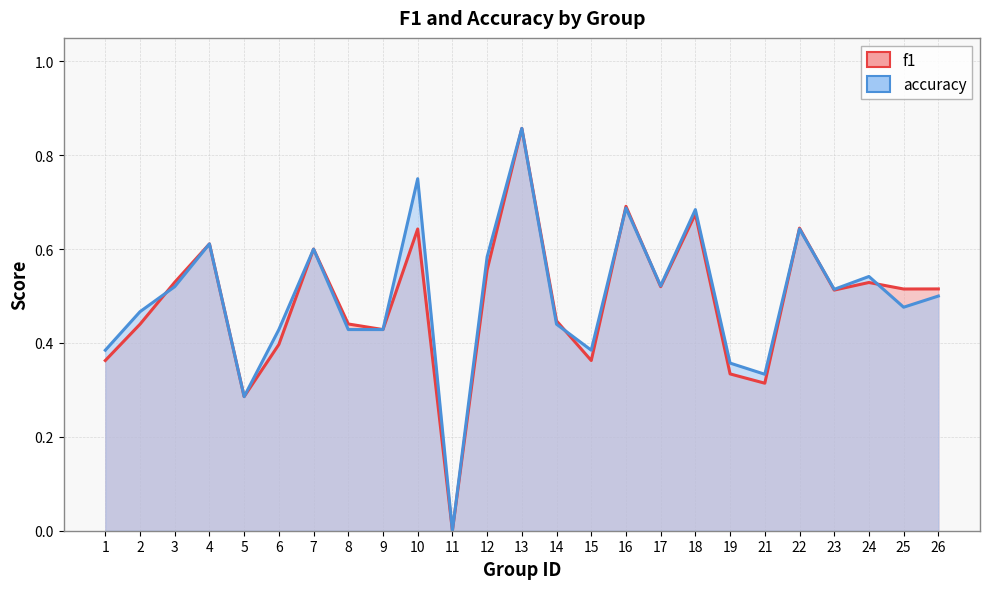

What is the maximum value shown in the chart?

0.9